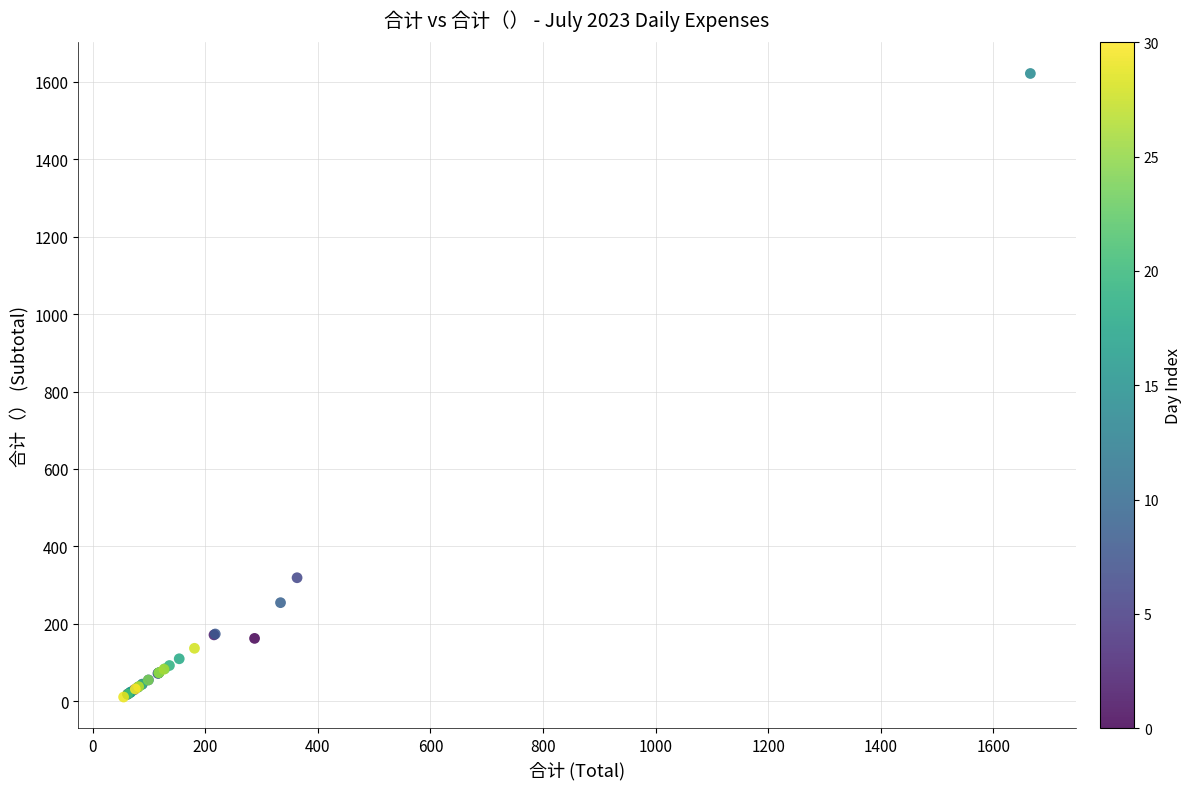

What Y value in the scatter plot is closest to 816?

318.9